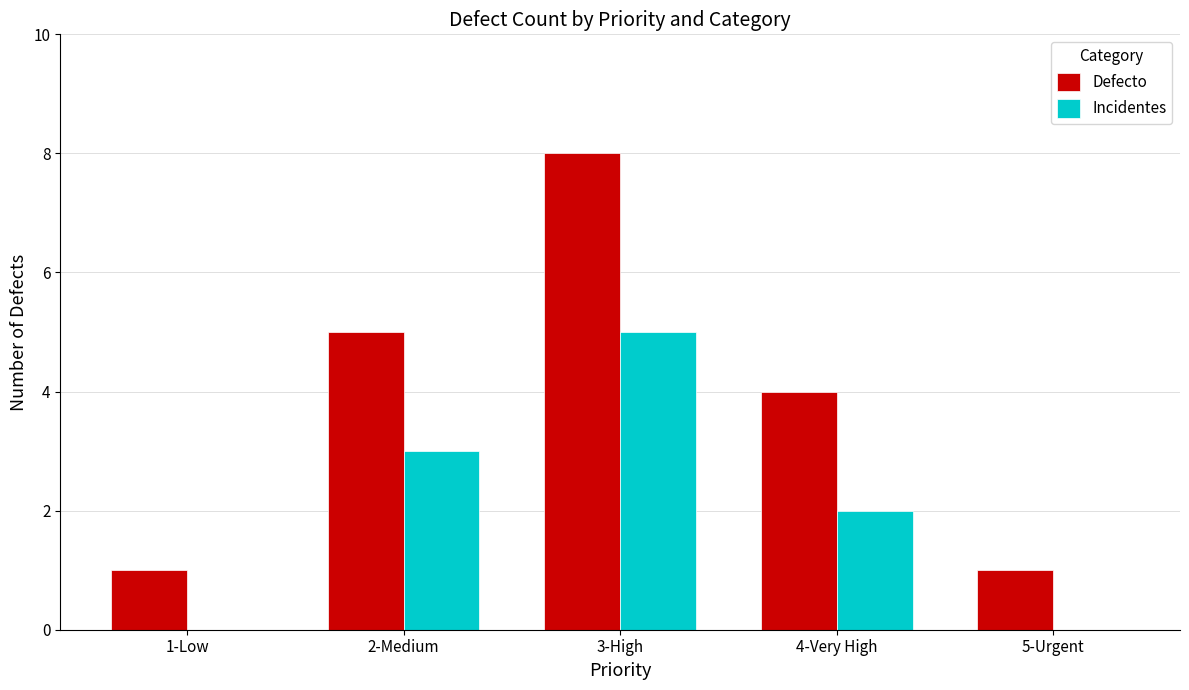

Reading left to right, what are all the values shown in this chart?

Defecto: 1-Low=1	2-Medium=5	3-High=8	4-Very High=4	5-Urgent=1
Incidentes: 1-Low=0	2-Medium=3	3-High=5	4-Very High=2	5-Urgent=0